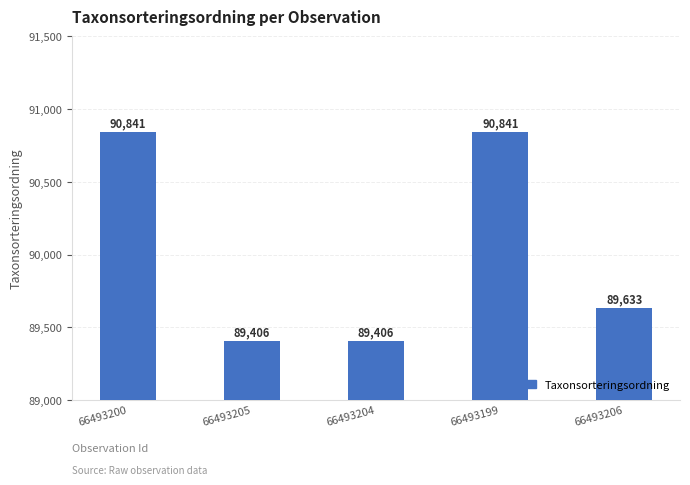

Is it true that the value at 66493205 is 22275?

False